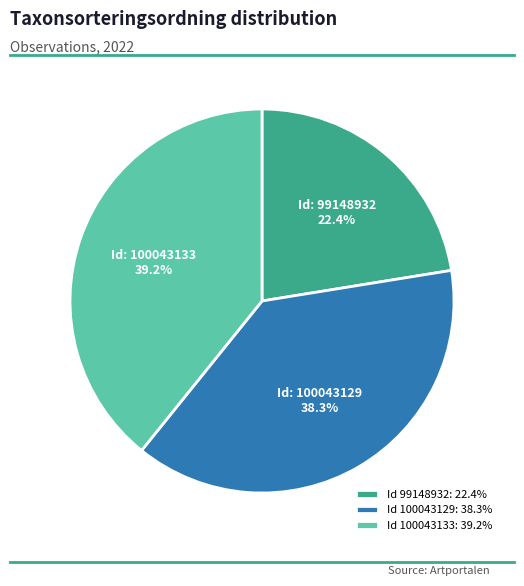

Between Id 100043129: 38.3% and Id 100043133: 39.2%, which is larger?

Id 100043133: 39.2%